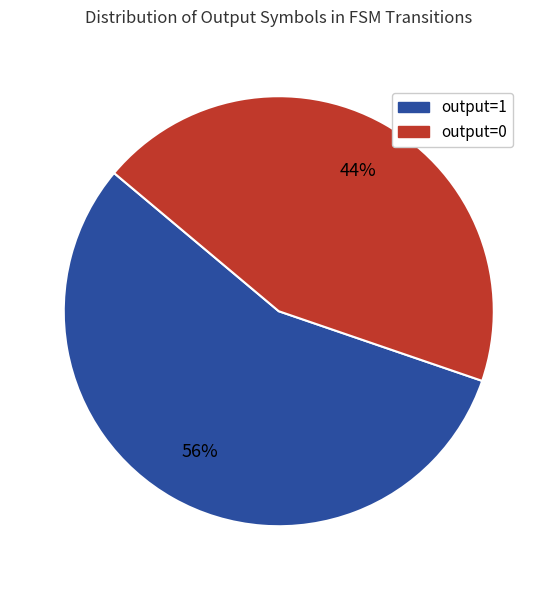

True or false: output=0 accounts for 44% of the total.

True